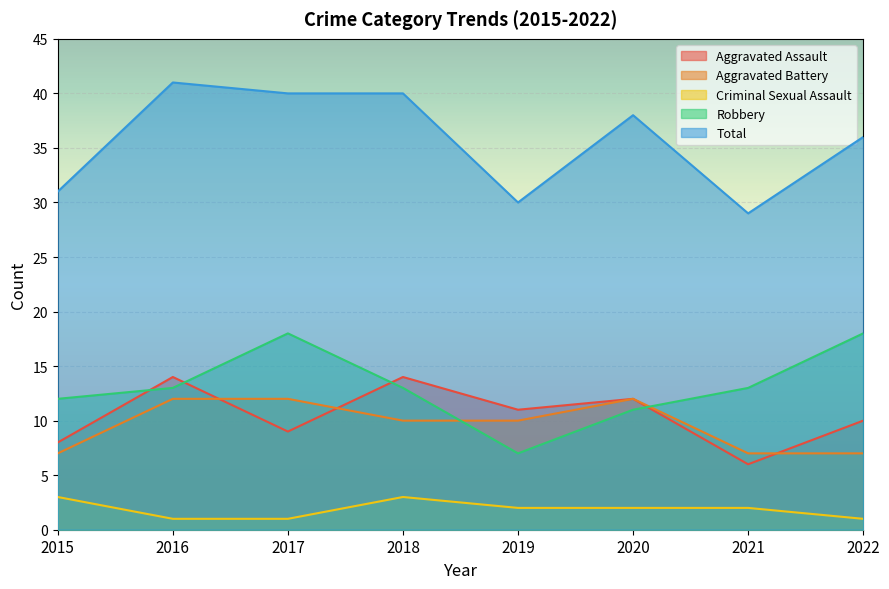

What are all the series names shown in the legend?

Aggravated Assault, Aggravated Battery, Criminal Sexual Assault, Robbery, Total